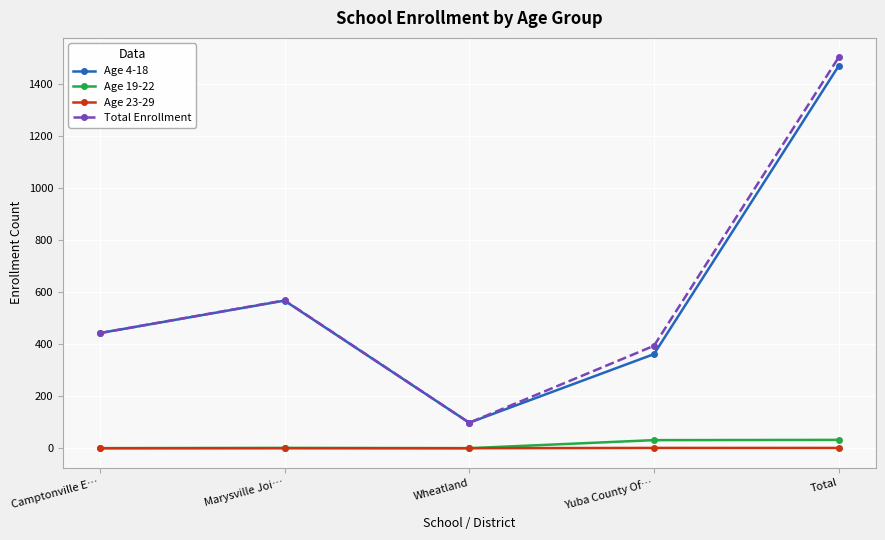

Where is the first local minimum for Total Enrollment?

Wheatland